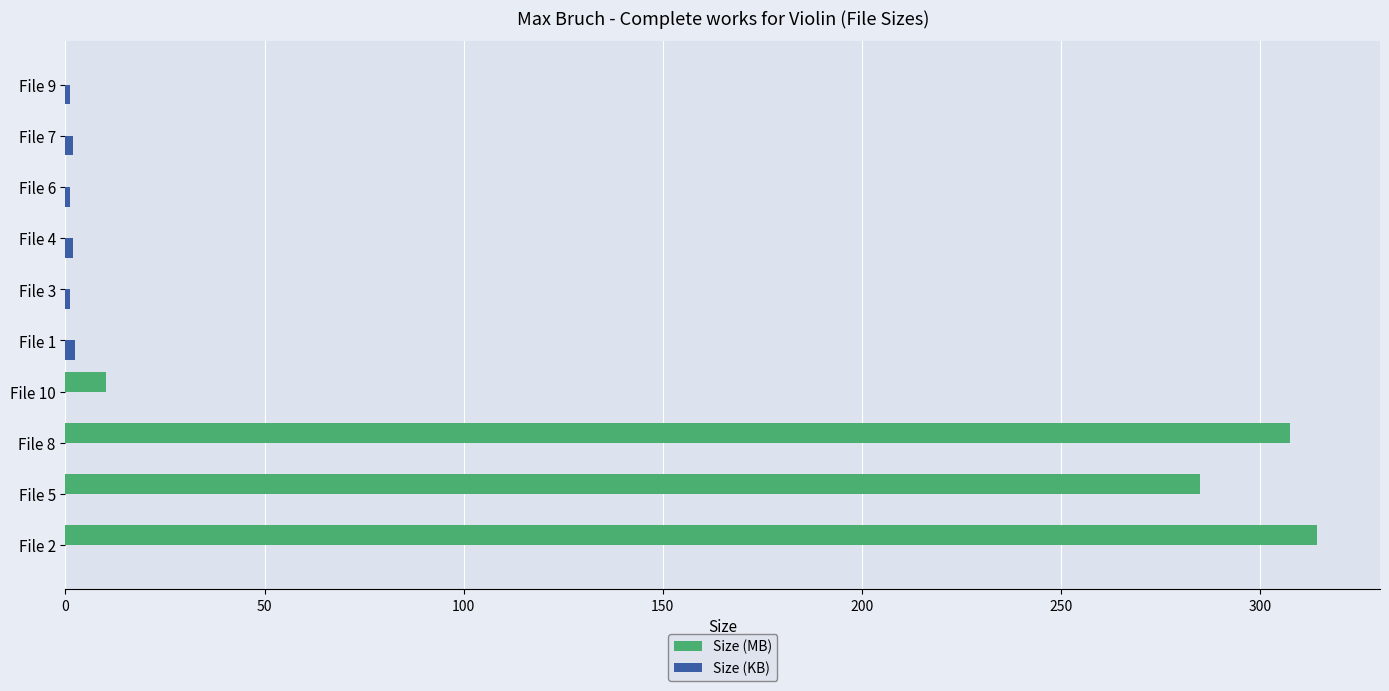

Which series has the largest total across all categories?

Size (MB)